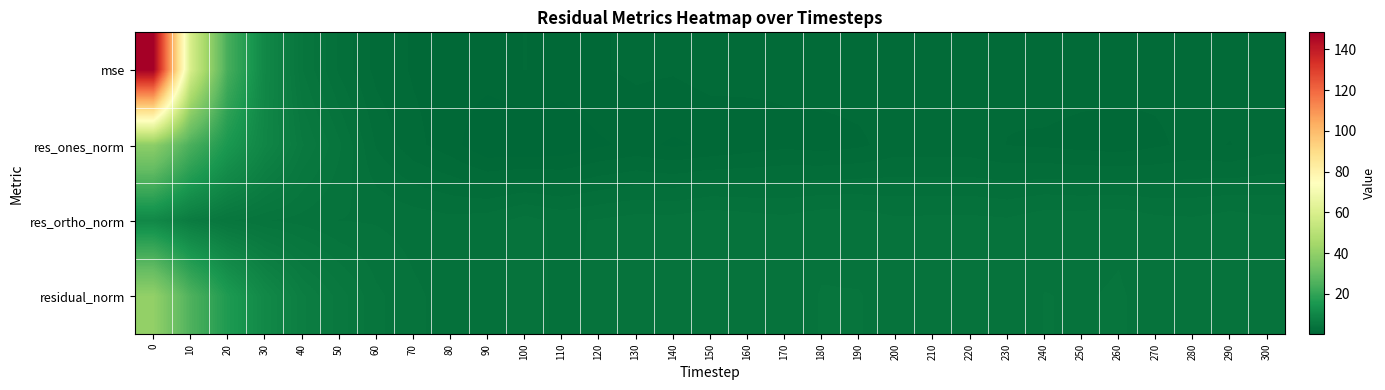

What is the greatest value displayed?

148.4